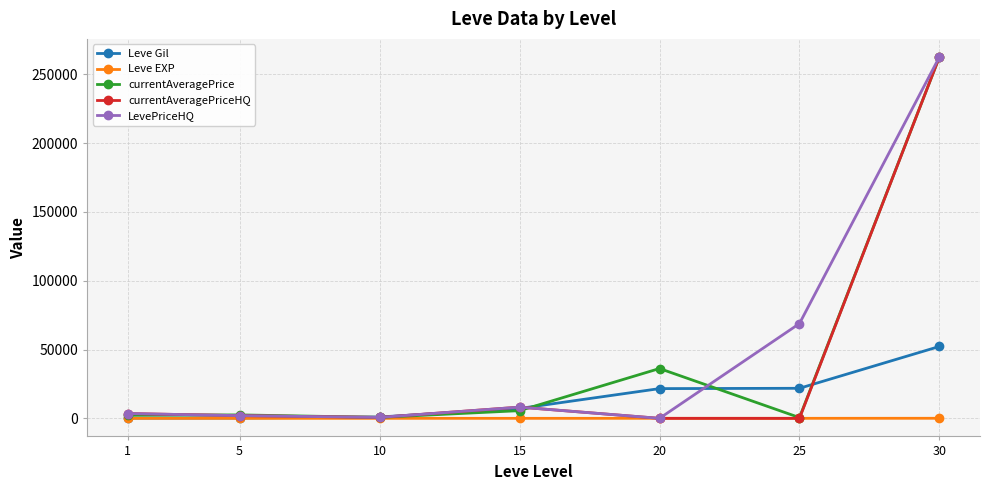

True or false: currentAveragePriceHQ has more than 0 interior local peaks.

True